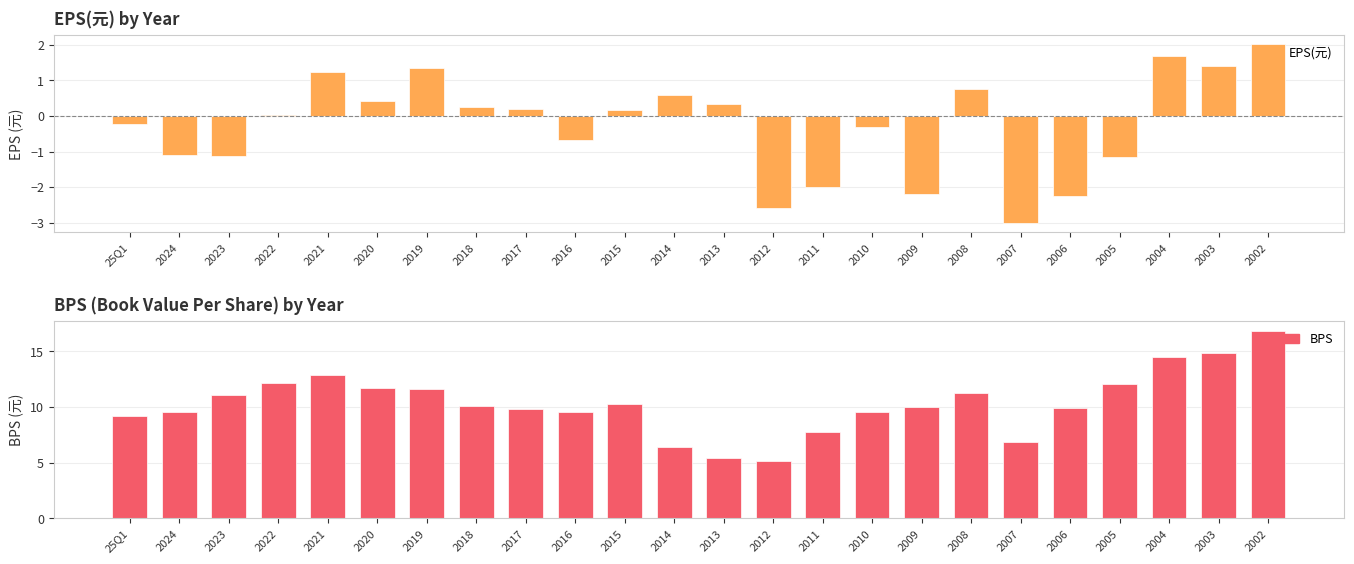

Rank the series by their maximum value, from lowest to highest.

EPS(元), BPS